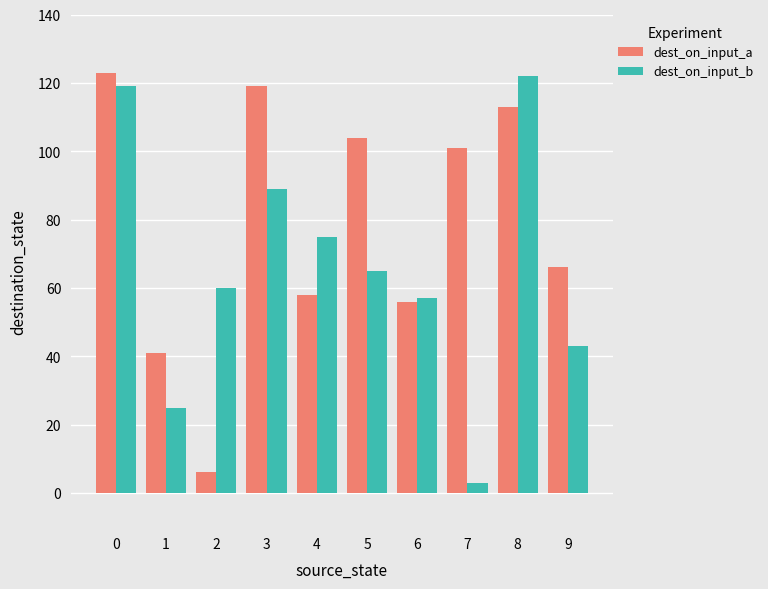

What is the difference between the maximum and minimum values in the dest_on_input_a series?

117